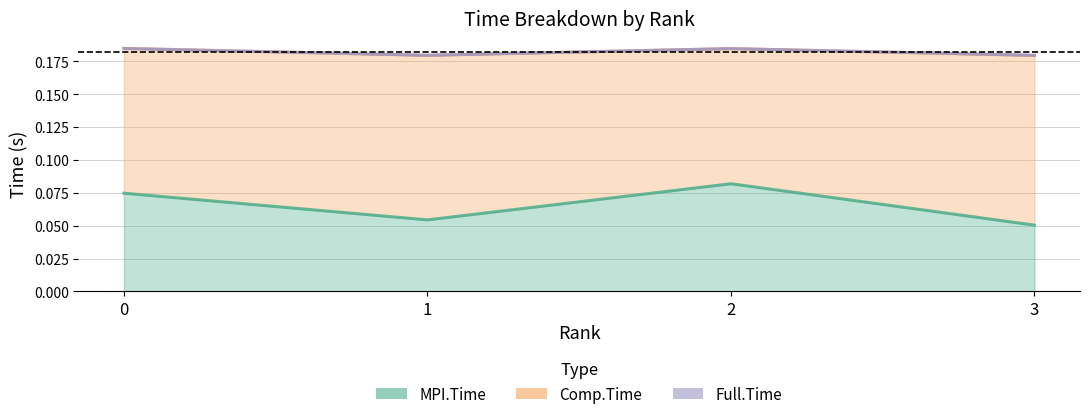

Which series changed the most between 0 and 2?

MPI.Time